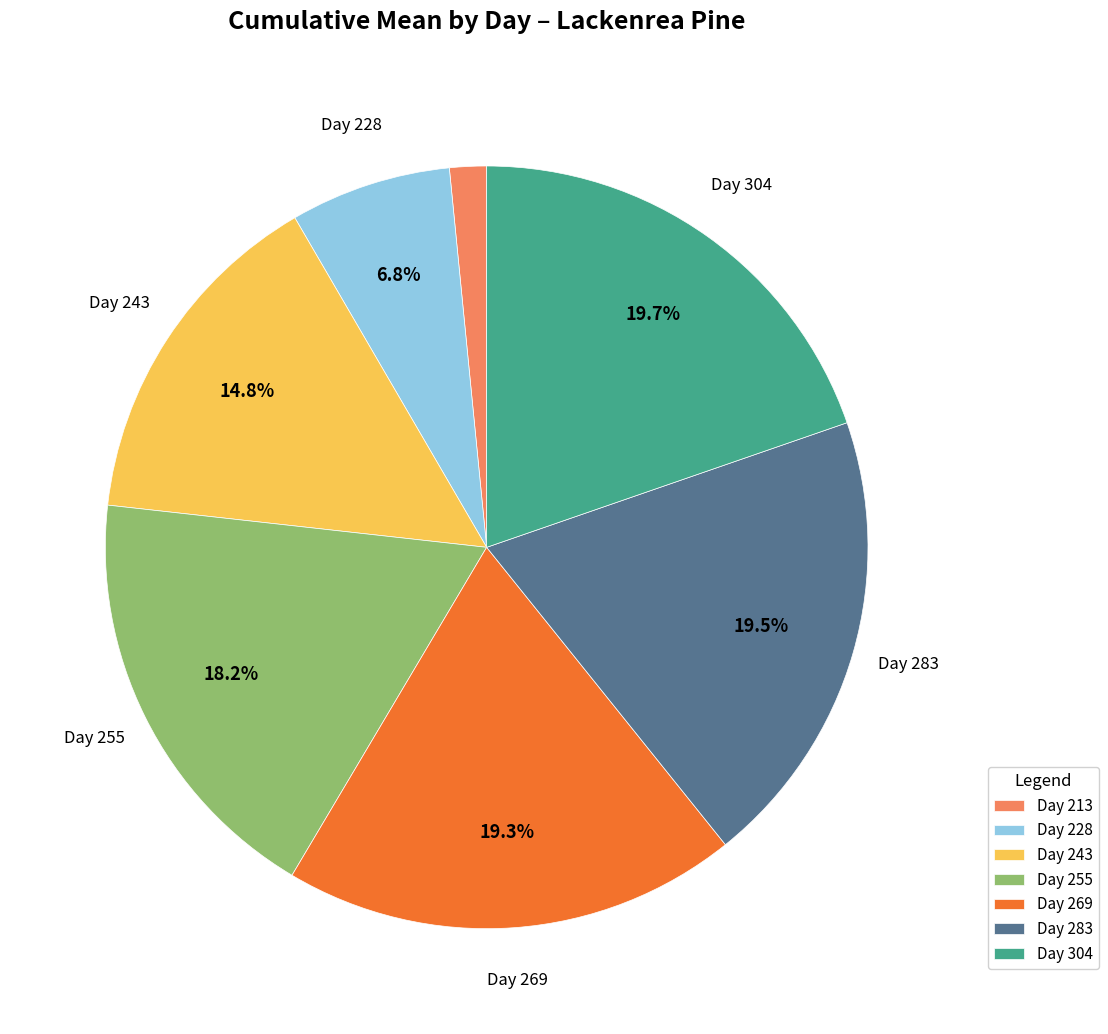

Which has a higher value, Day 255 or Day 213?

Day 255